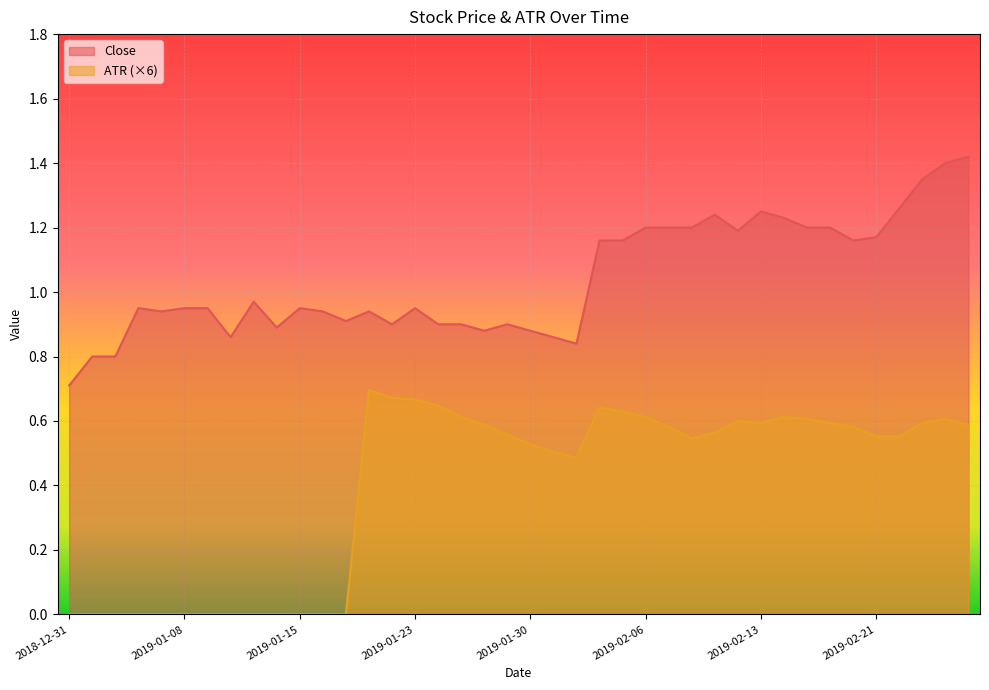

True or false: ATR and Close cross at least once.

False